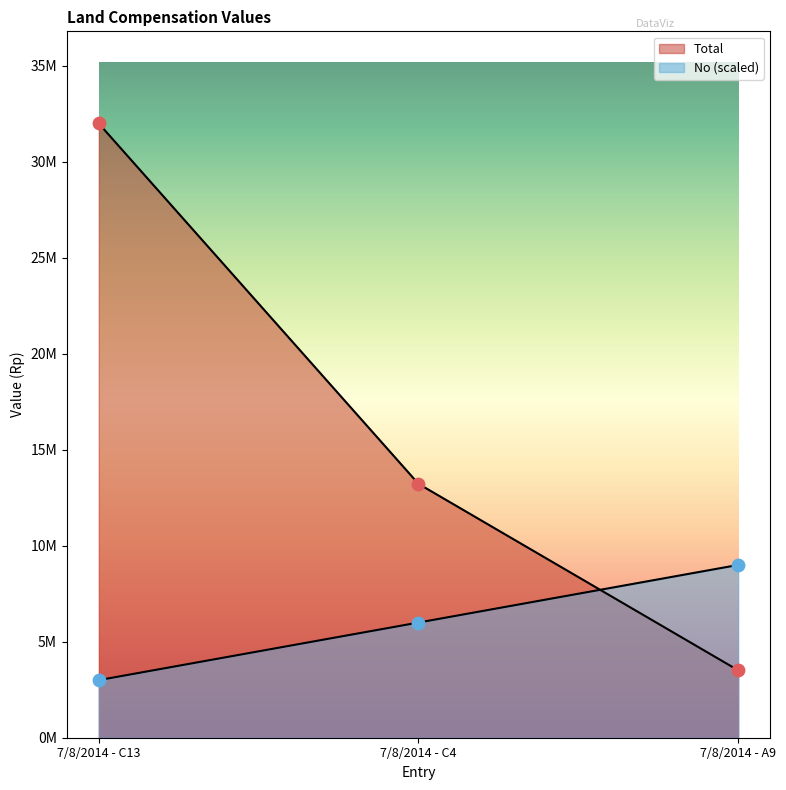

What is the total value across all series at 7/8/2014 - C4?

19225000